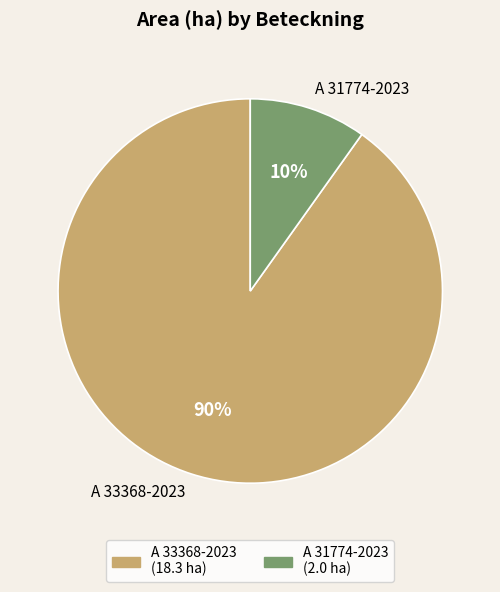

Combined, do A 31774-2023 and A 33368-2023 account for over 50%?

Yes